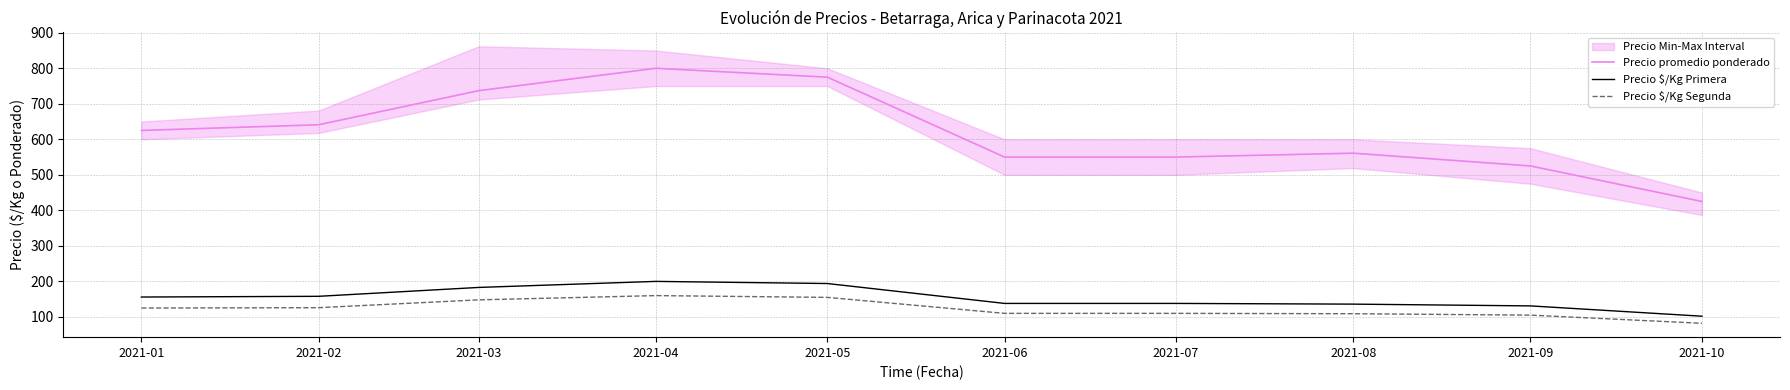

How many lines are shown in the chart?

3